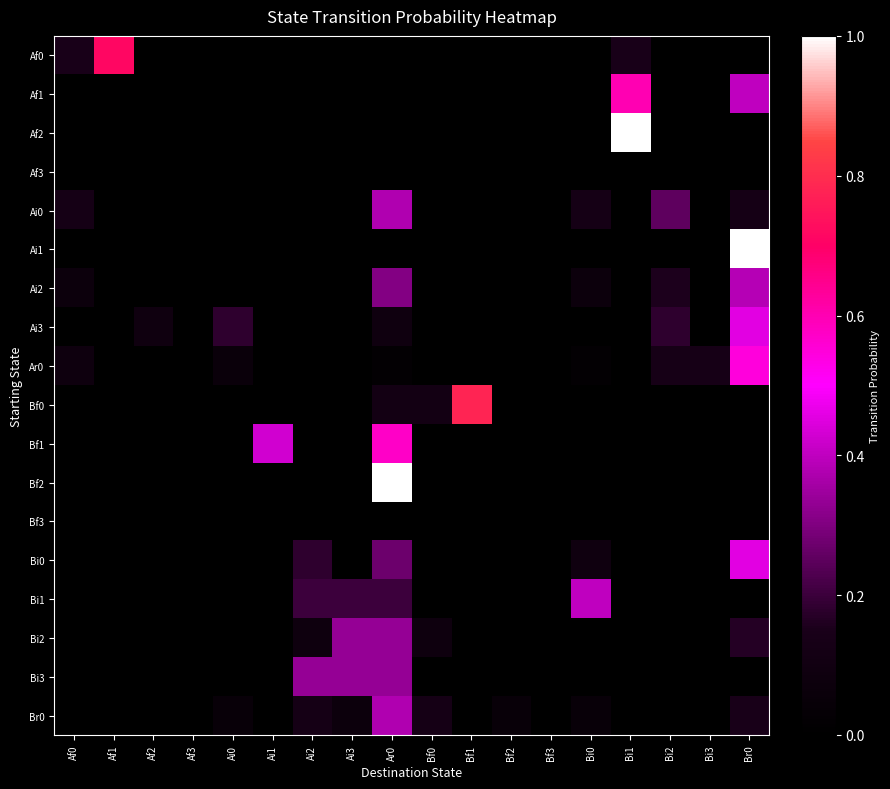

How many categories are shown in the chart?

18